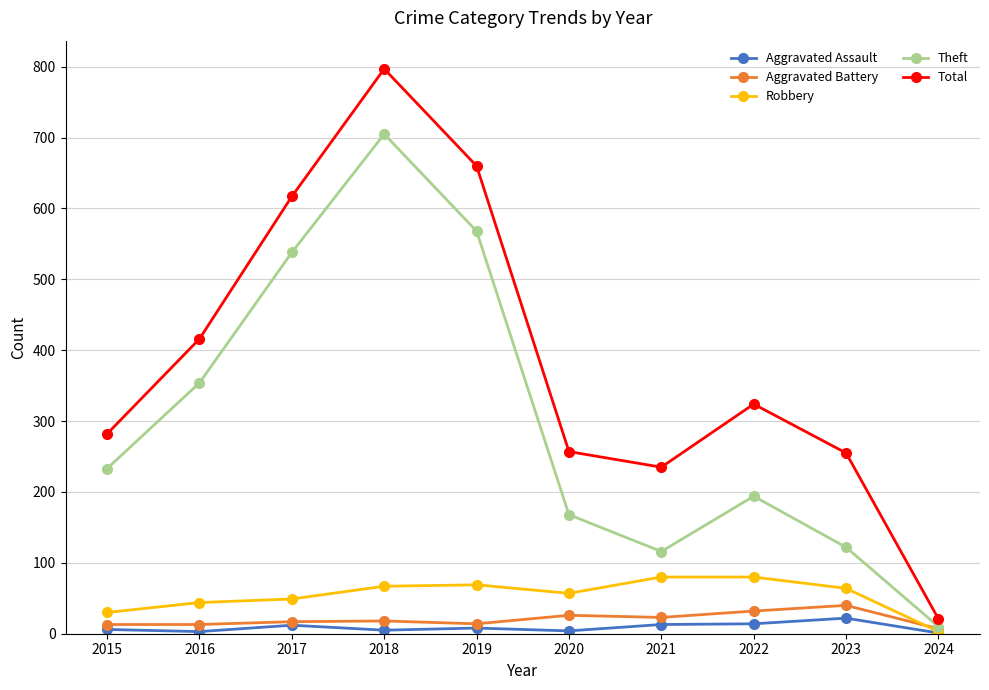

Is it true that Theft equals 242 at 2018?

False